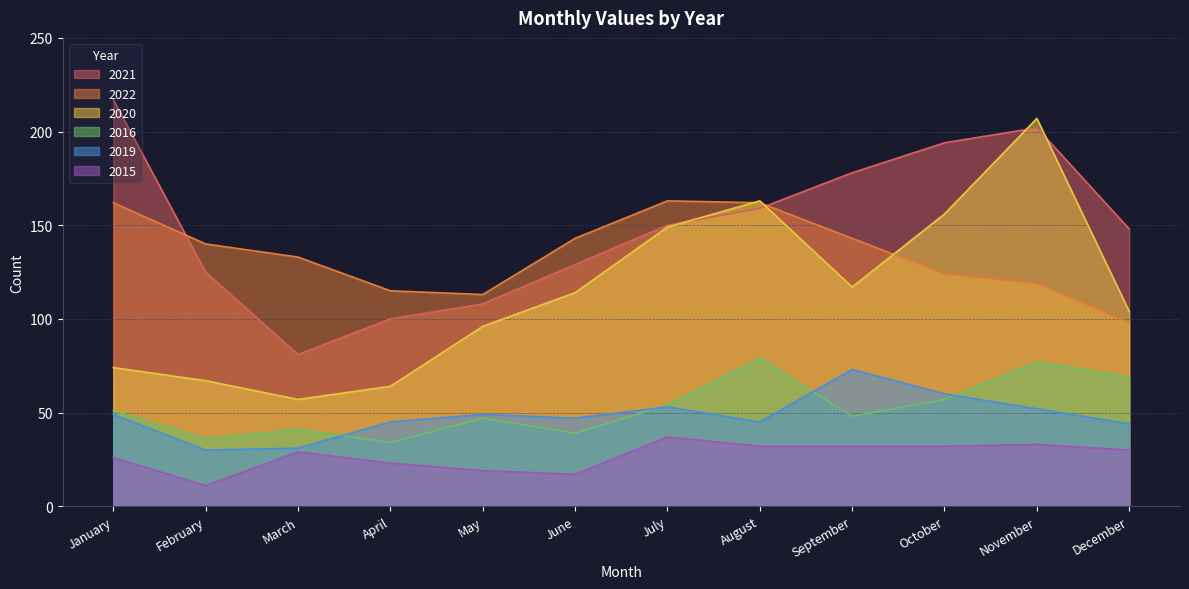

What is the average value of the 2022 series?

135